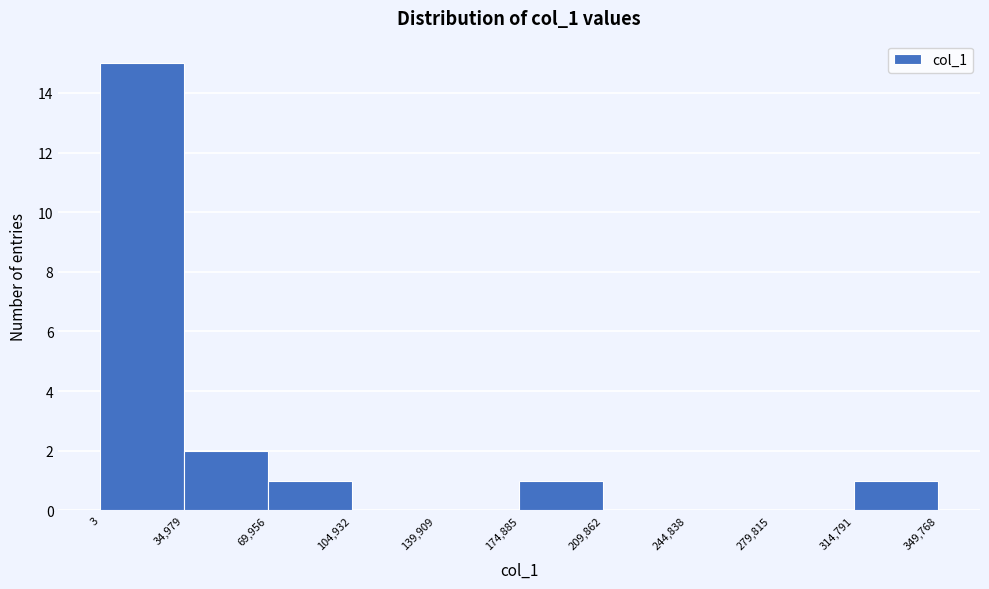

Reading left to right, list every bar in this chart as the range it spans on the x-axis followed by its height. The values are not printed on the chart, so give them approximately, as read against the axis.

3 to 34,979: 15
34,979 to 69,956: 2
69,956 to 104,932: 1
104,932 to 139,909: 0
139,909 to 174,885: 0
174,885 to 209,862: 1
209,862 to 244,838: 0
244,838 to 279,815: 0
279,815 to 314,791: 0
314,791 to 349,768: 1